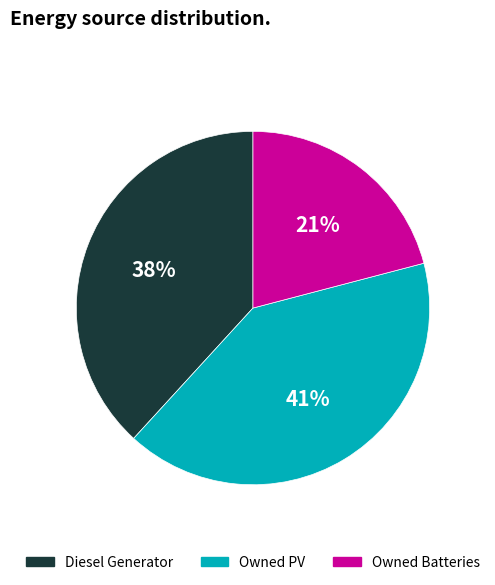

Is Diesel Generator the majority of the pie?

No